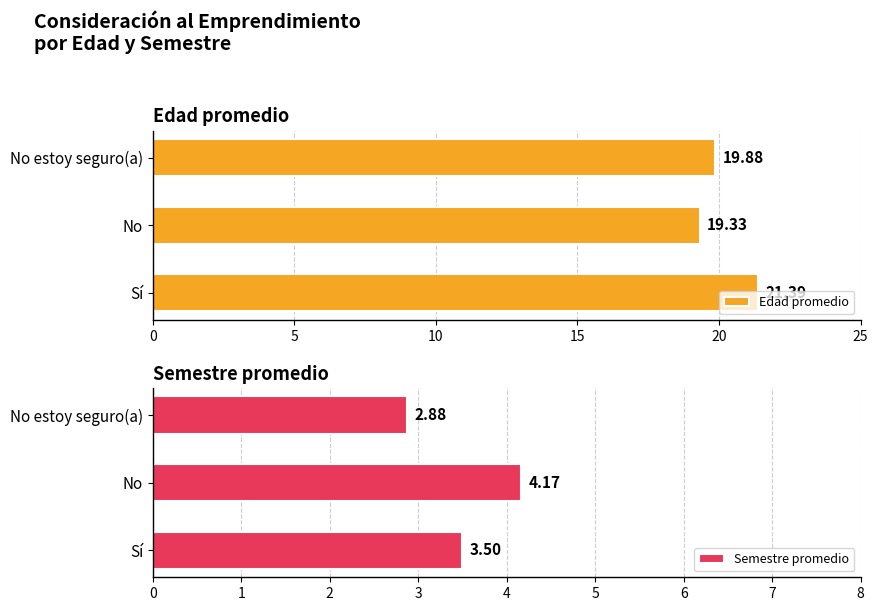

How many distinct data groups are displayed?

2